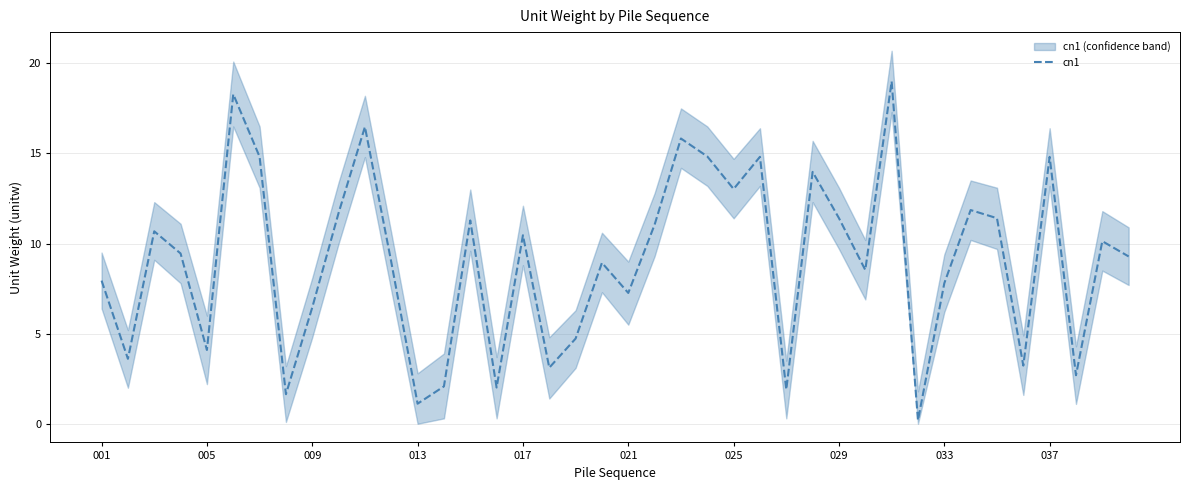

True or false: cn1 has a value of 10.6 at 021.

False